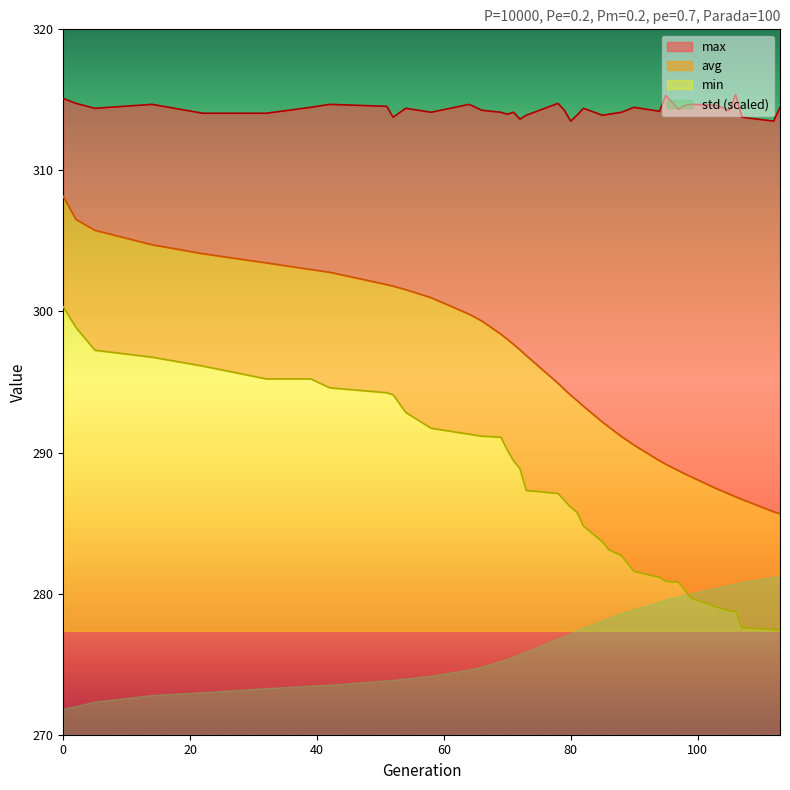

What is the sum of the max values at 106 and 81?

629.3